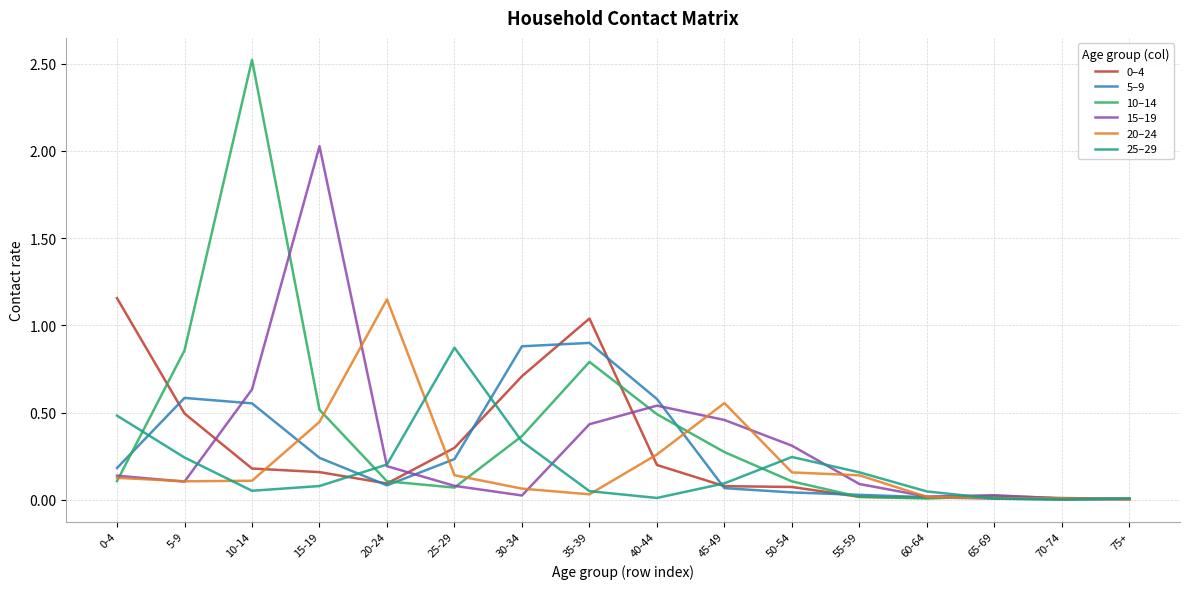

Which series has the largest range (max minus min)?

10–14